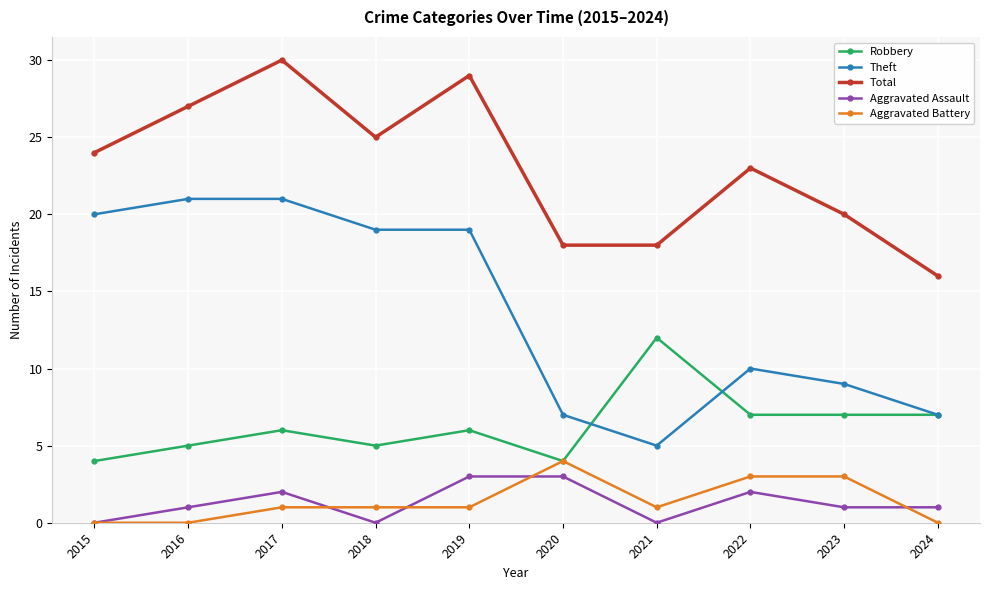

At how many categories does at least one series exceed 5?

10